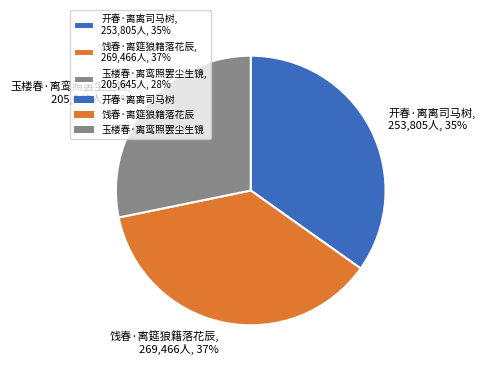

Which slice is the smallest?

玉楼春·离鸾照罢尘生镜